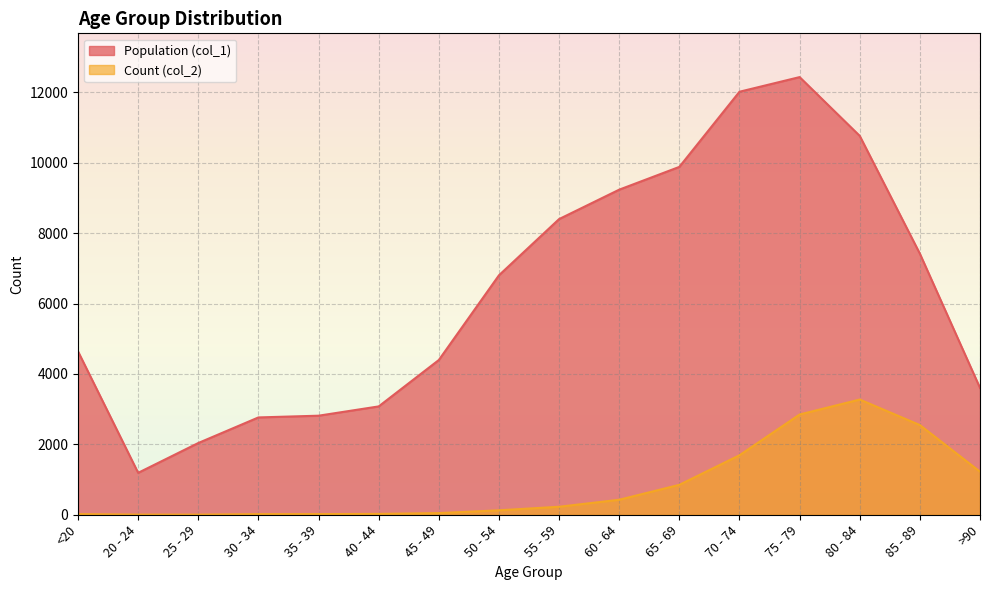

How many lines are shown in the chart?

2